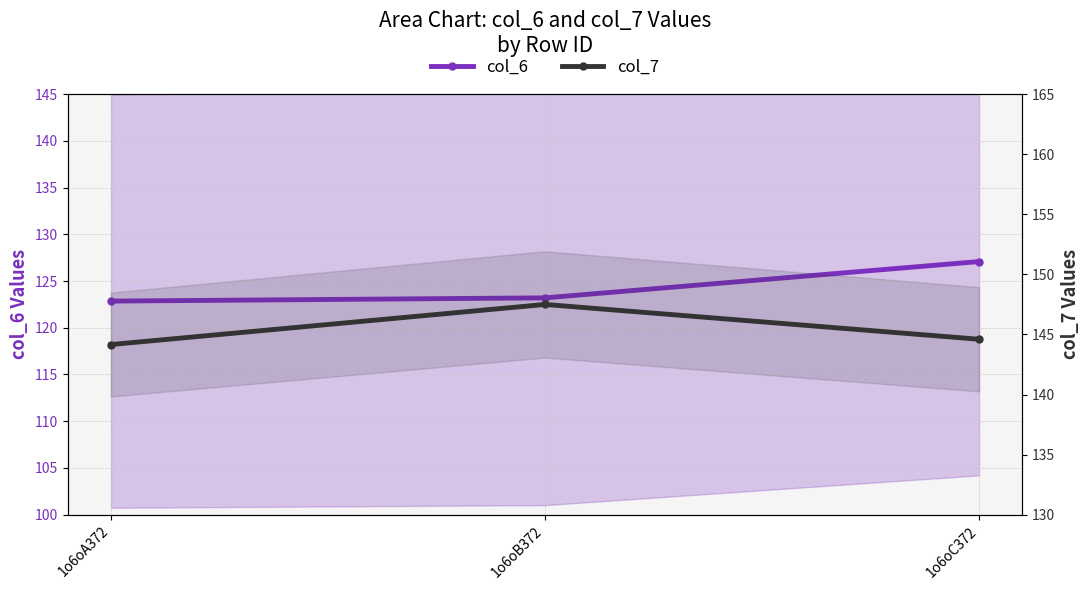

What are all the series names shown in the legend?

col_6, col_7